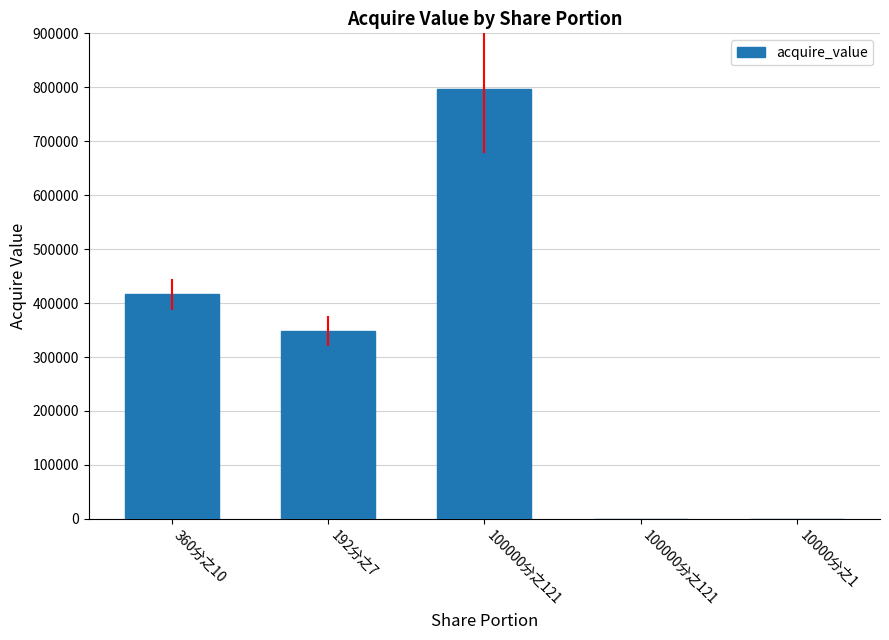

Which category has the highest value across all series?

100000分之121